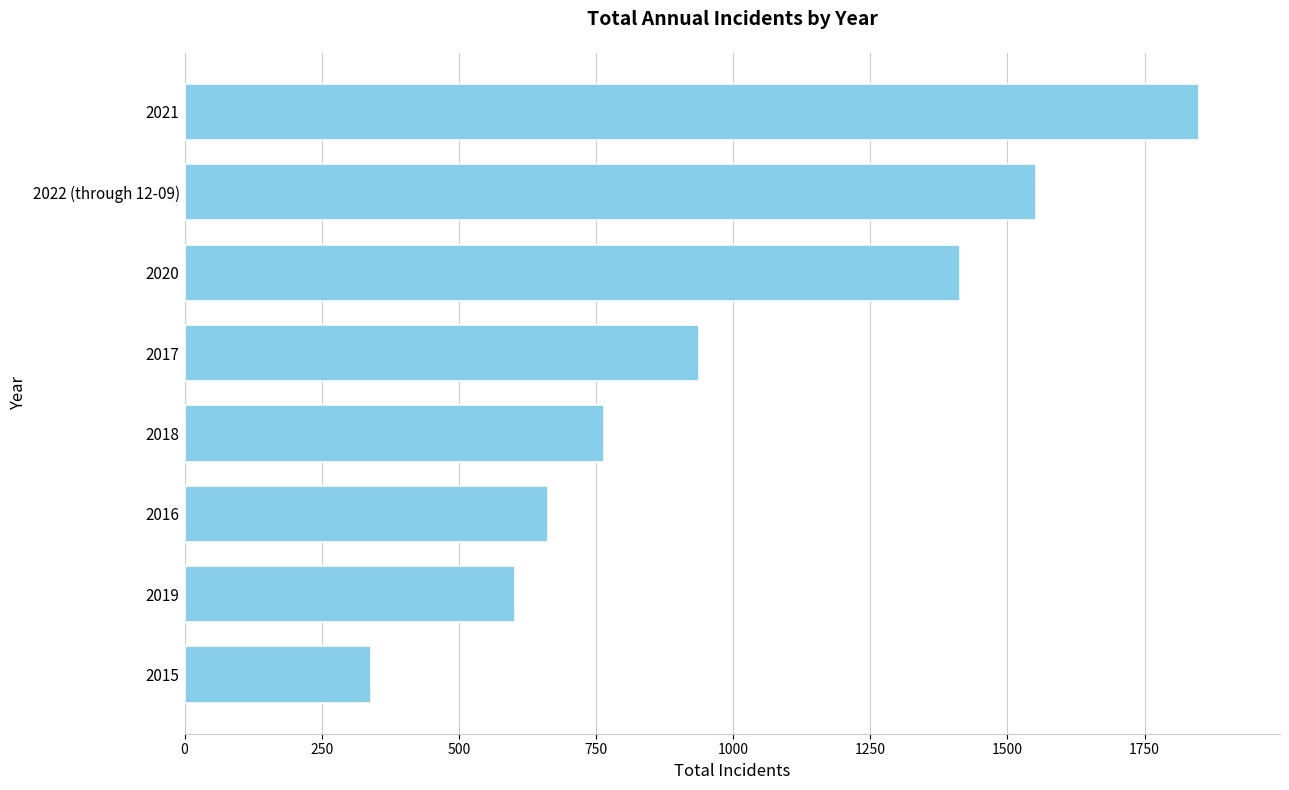

Does the chart contain stacked bars?

No